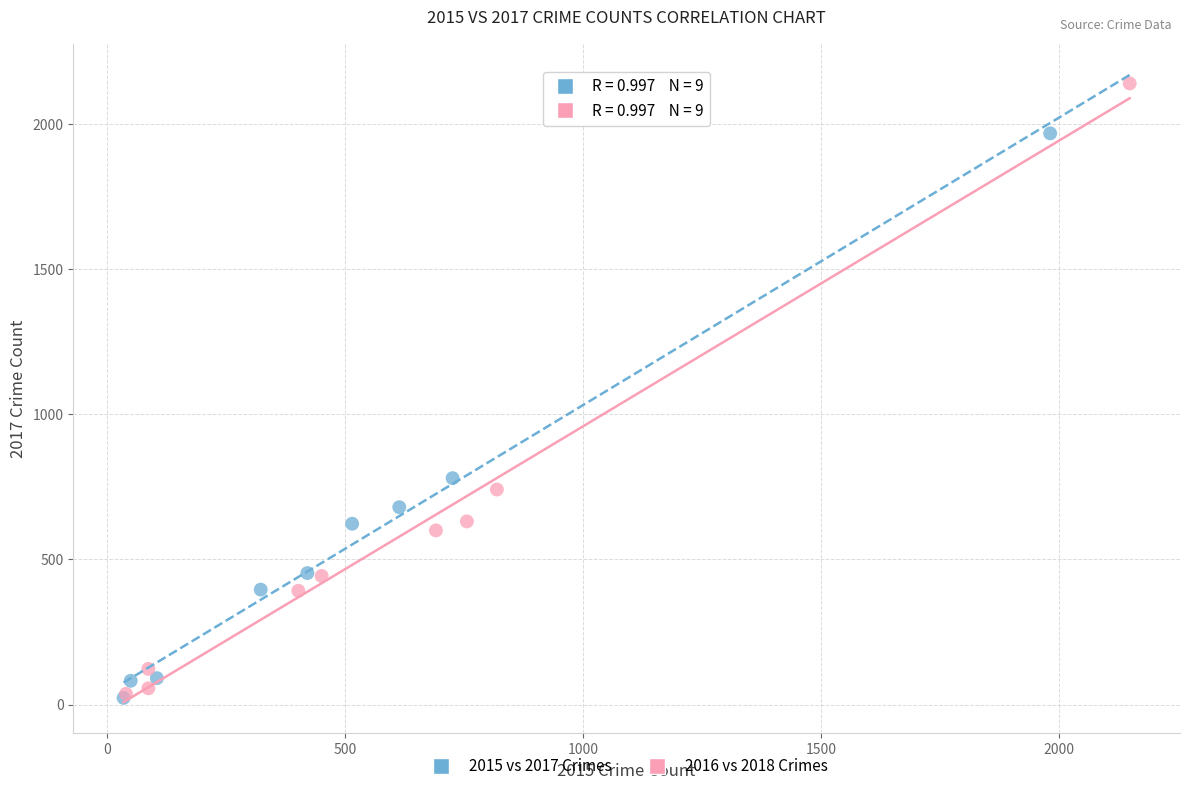

Which series has the widest spread of Y values?

2016 vs 2018 Crimes